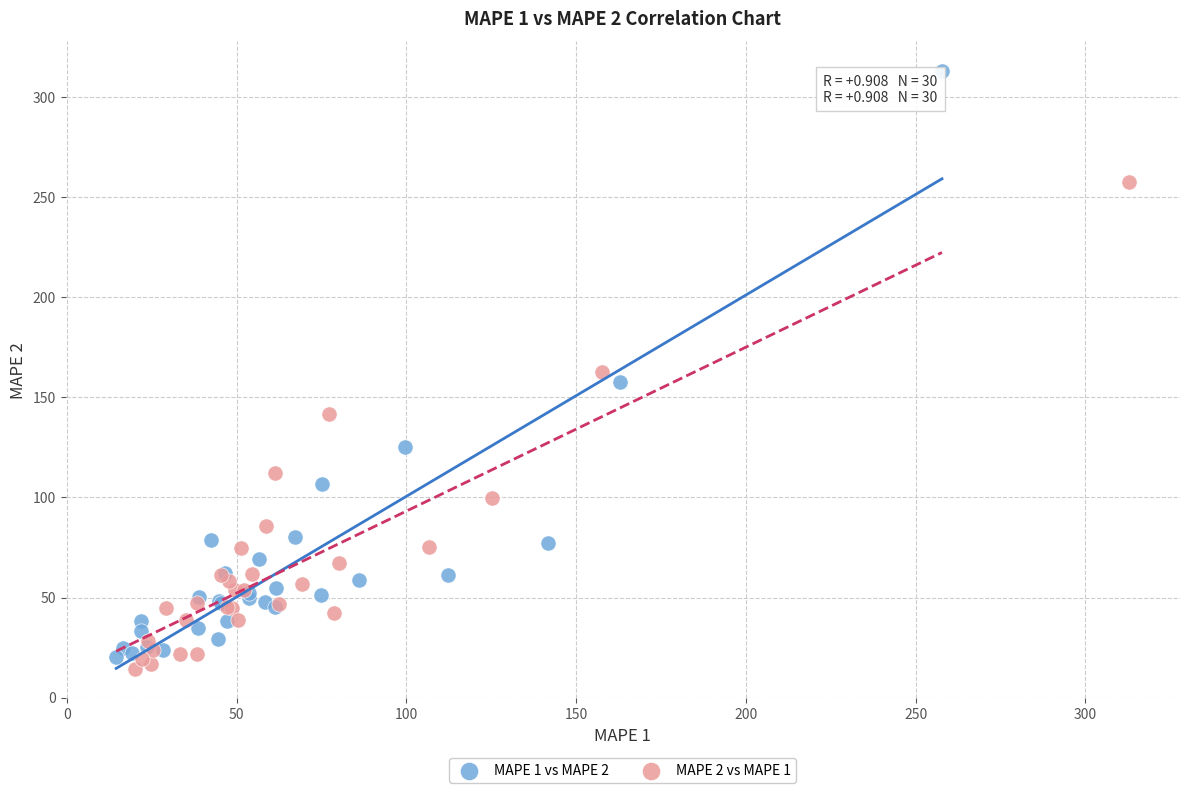

Which series has the largest Y range (max minus min)?

MAPE 1 vs MAPE 2